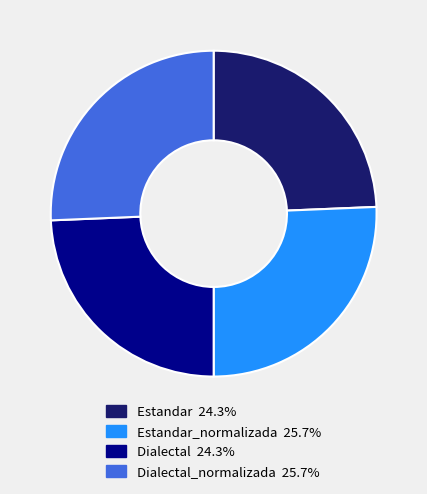

Is there a majority slice in this chart?

No